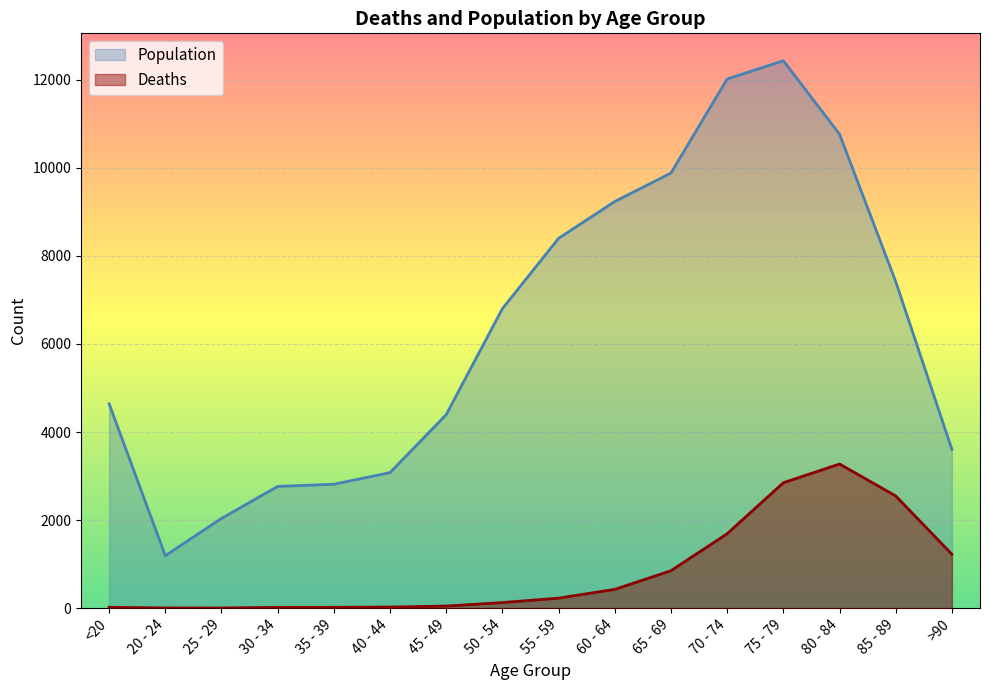

The Population series shows 2765 at 30 - 34. True or false?

True